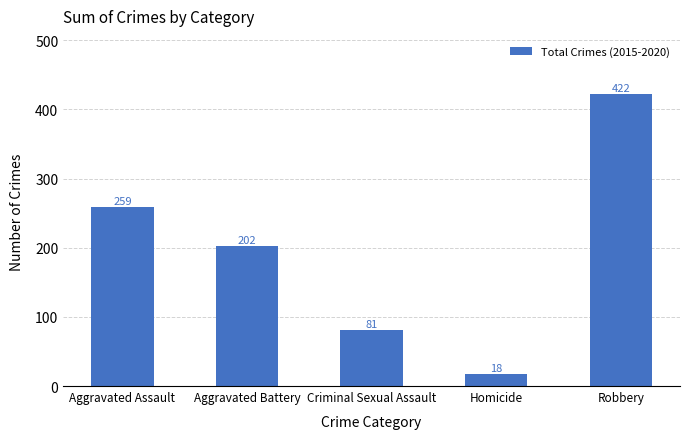

What is the average value?

196